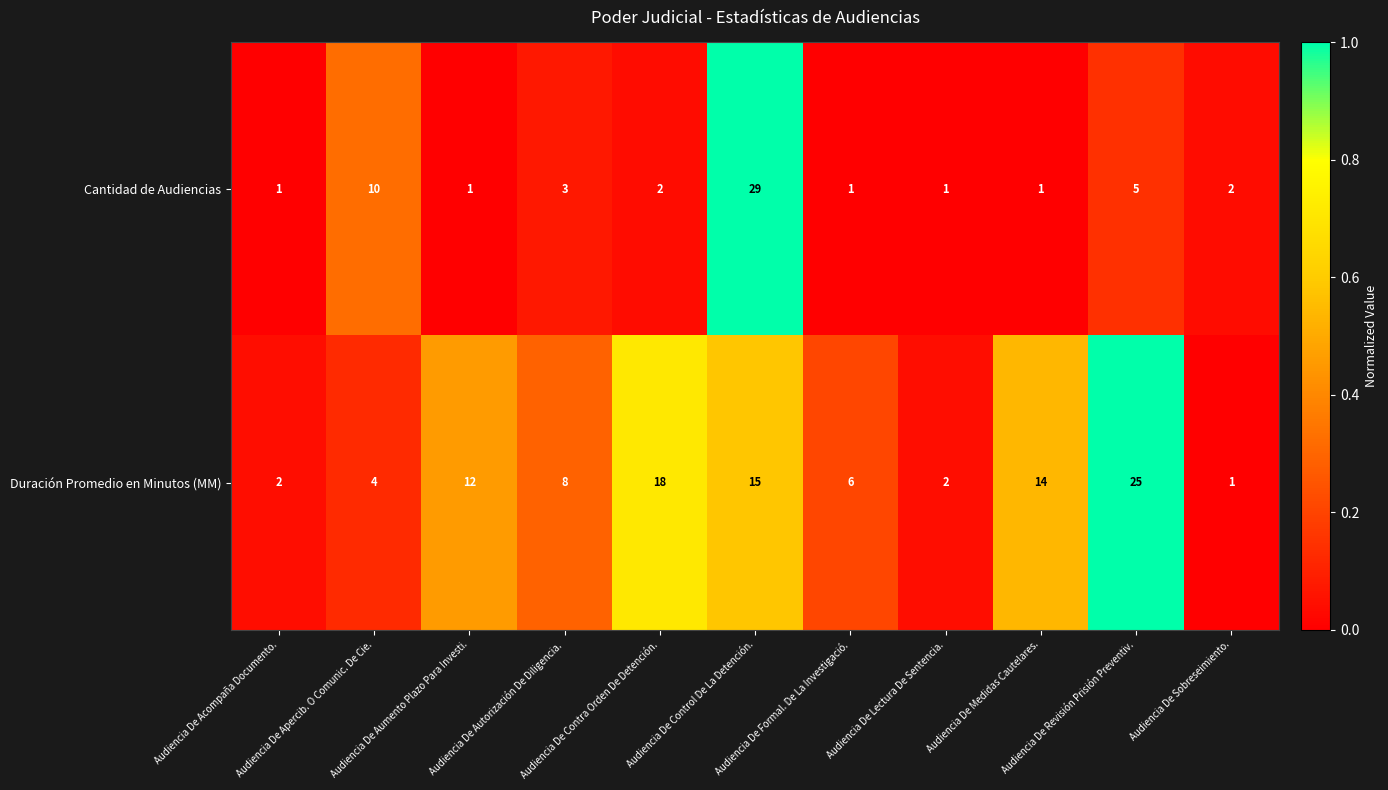

Which series has the widest spread of values?

Cantidad de Audiencias